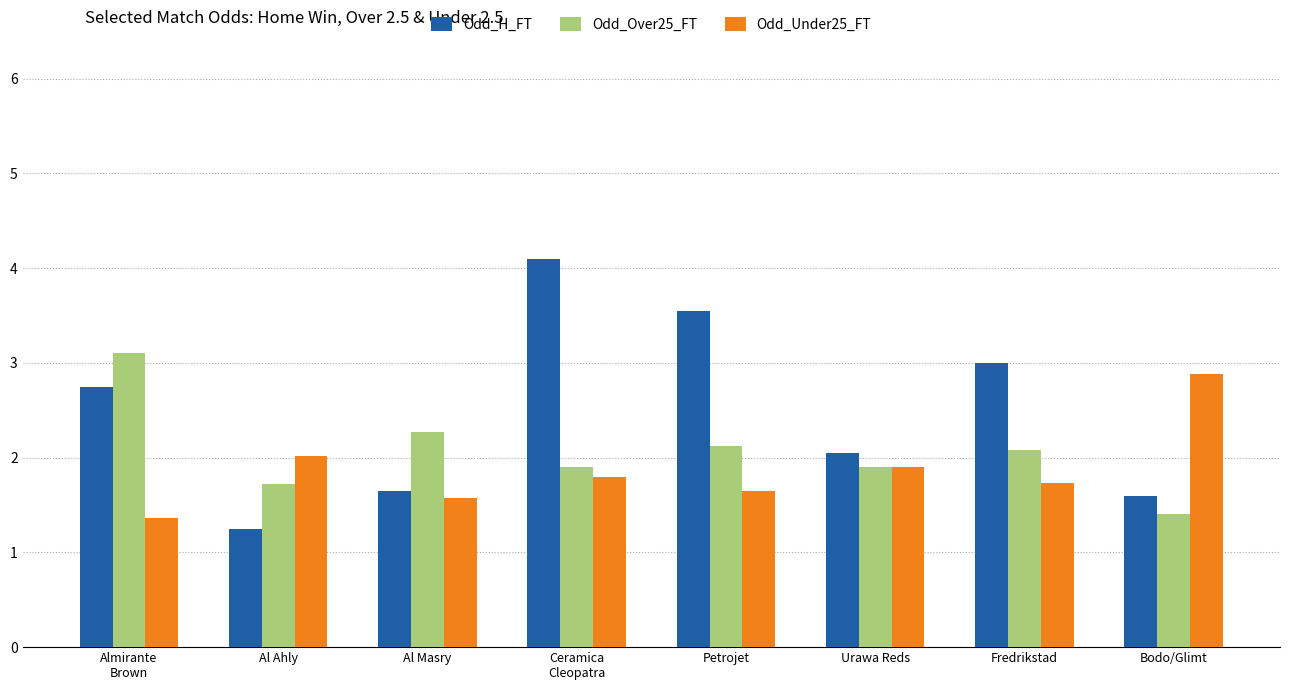

What is the label of the 4th bar from the left?

Ceramica
Cleopatra